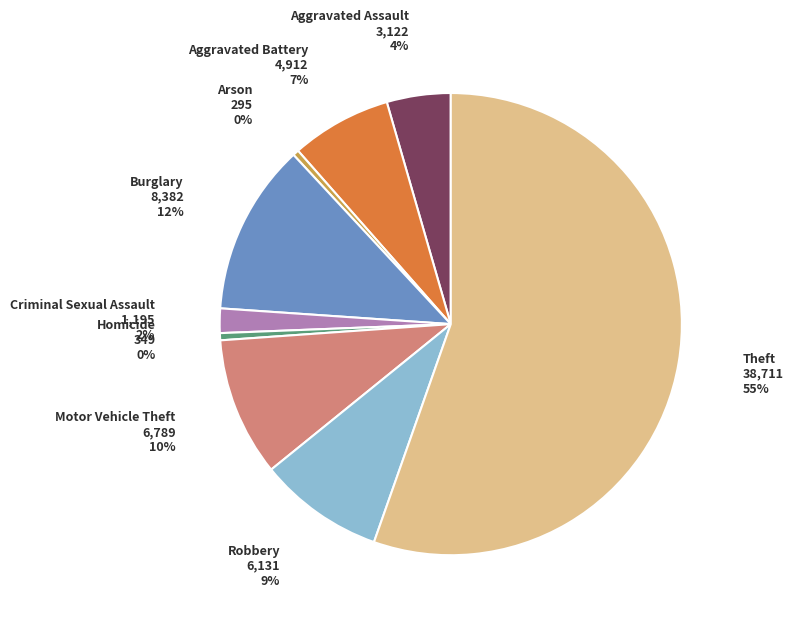

To the nearest percent, what is the average slice percentage?

11%